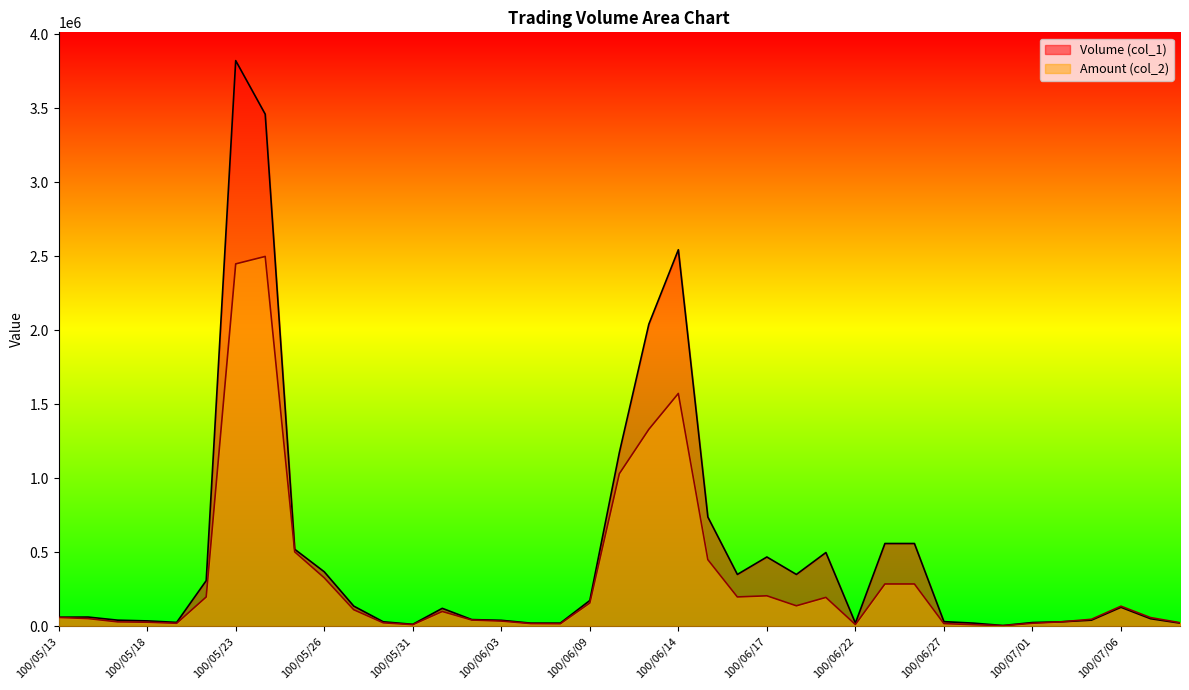

At which category does Amount (col_2) reach its first local valley?

100/05/19